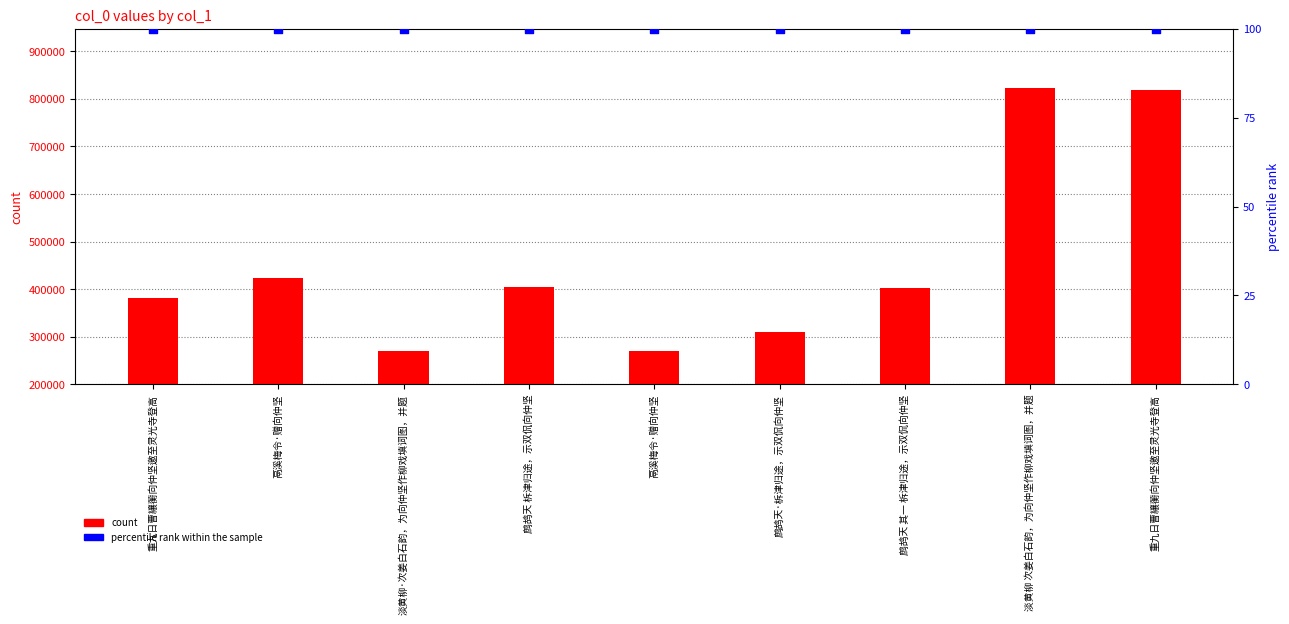

What are all the series names shown in the legend?

count, percentile rank within the sample